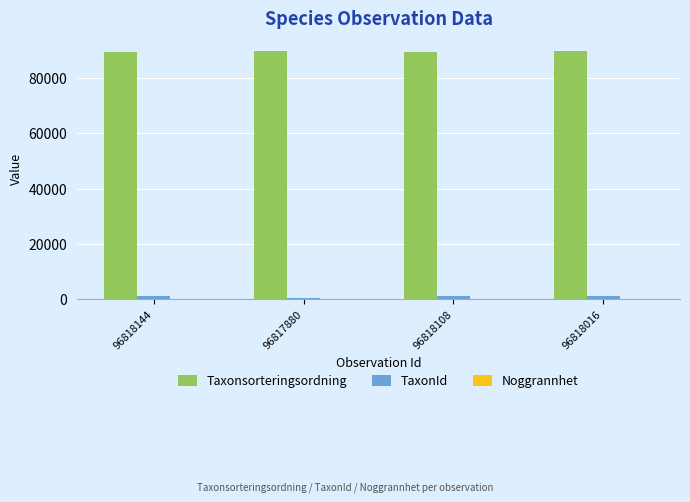

True or false: Taxonsorteringsordning has a value of 89392 at 96818144.

True